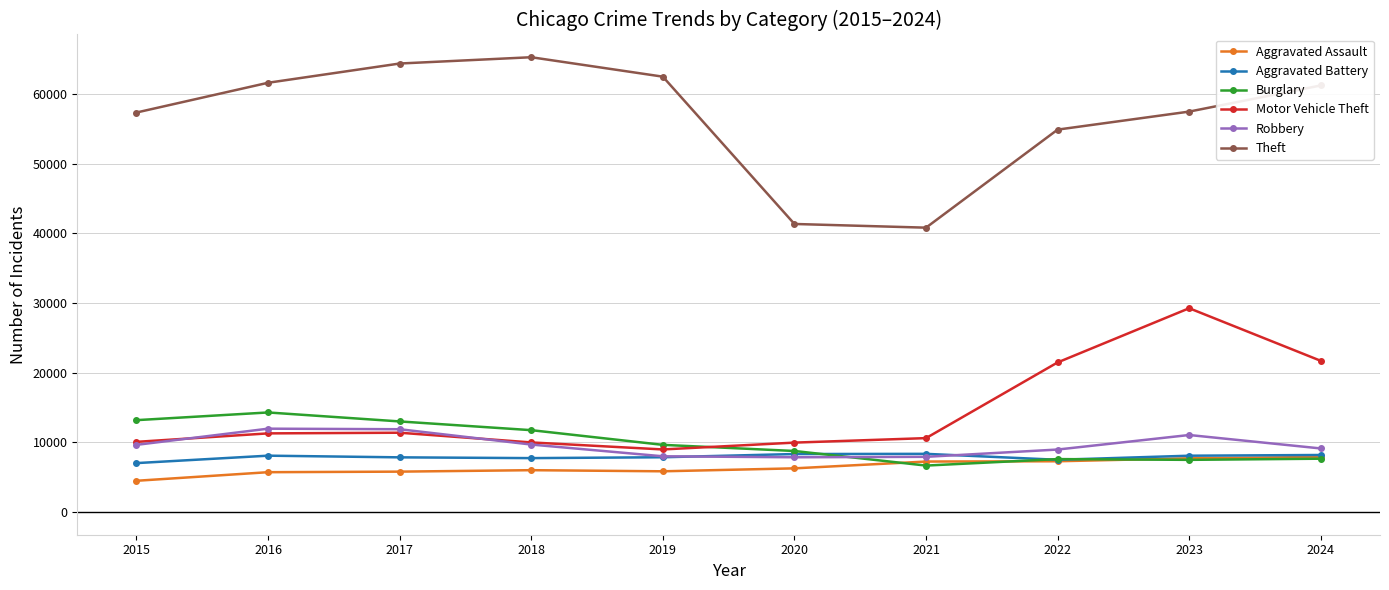

True or false: Motor Vehicle Theft and Theft cross at least once.

False